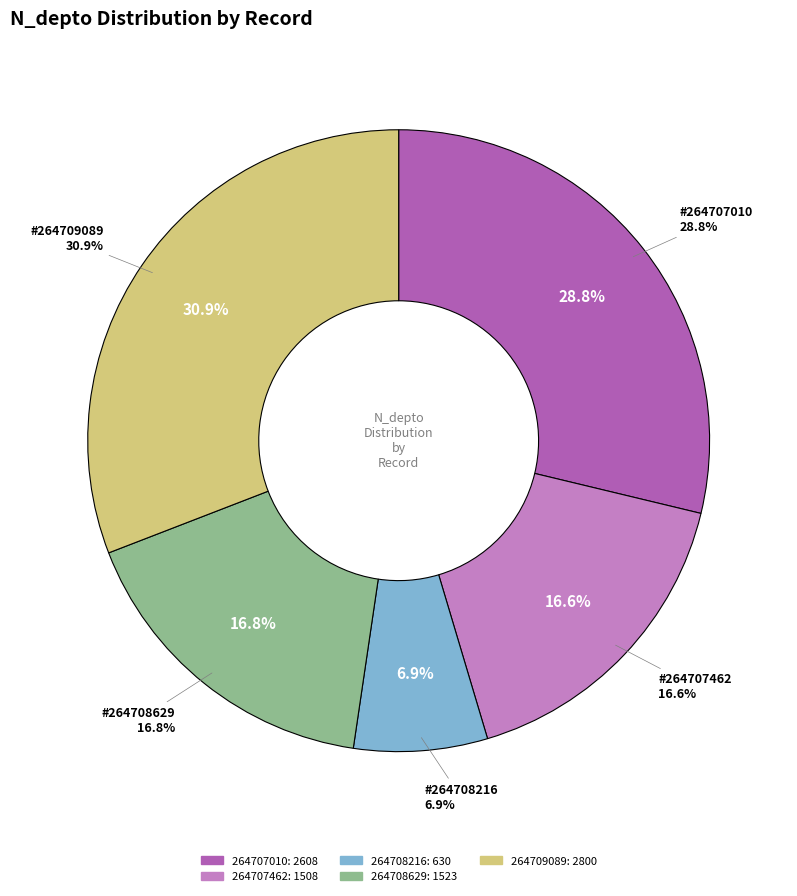

Approximately how many times larger is the value at 264709089 compared to 264708629?

1.8